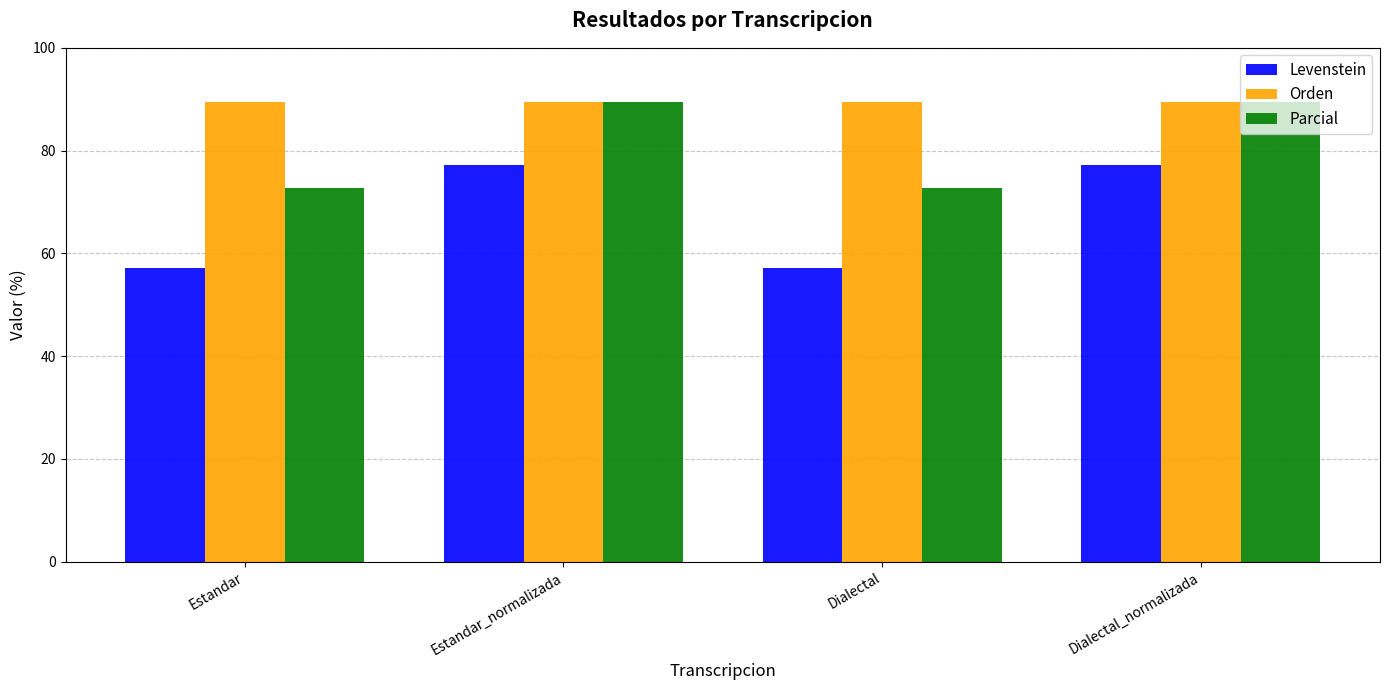

The value of Levenstein at Estandar_normalizada is 116.8. True or false?

False